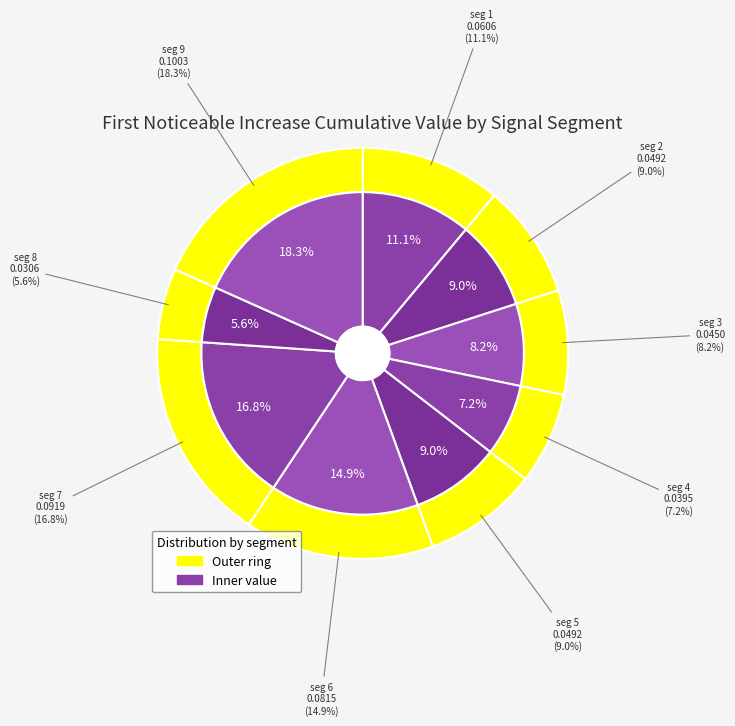

How many slices are in this pie chart?

9